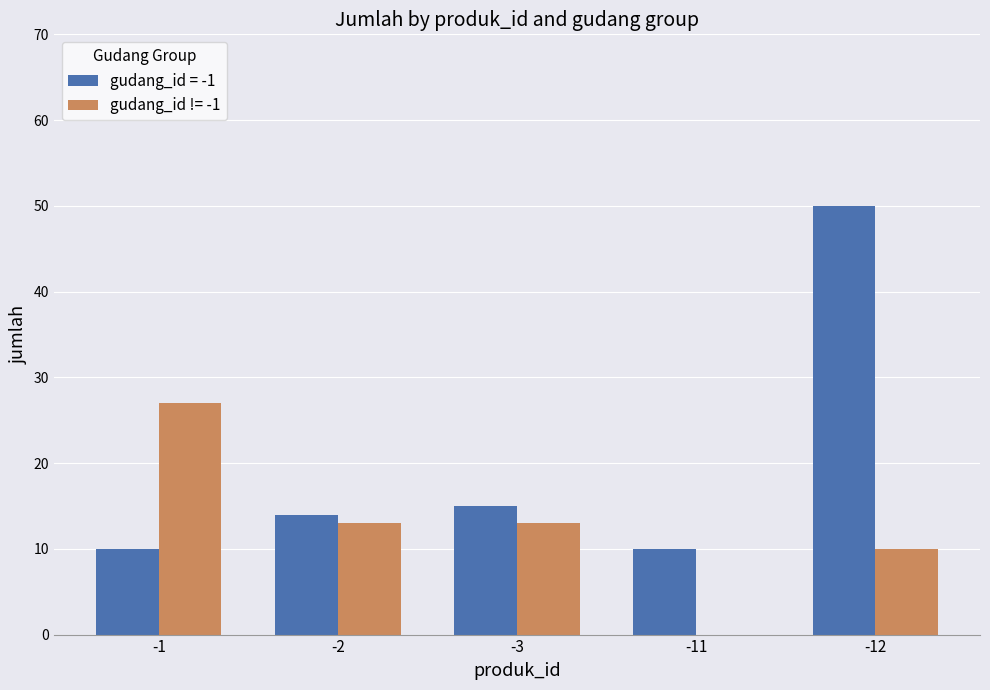

Is it true that gudang_id != -1 equals 8 at -11?

False